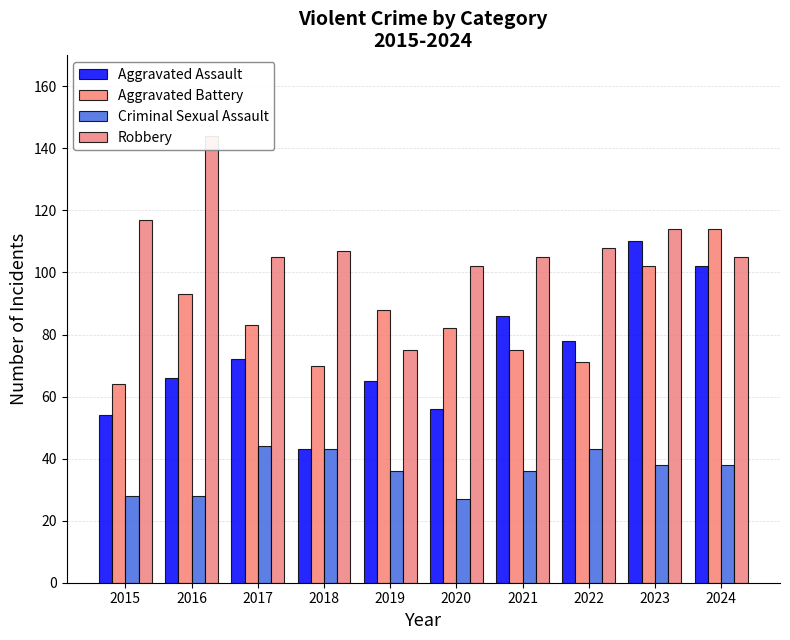

Which category has the highest value in the Robbery series?

2016